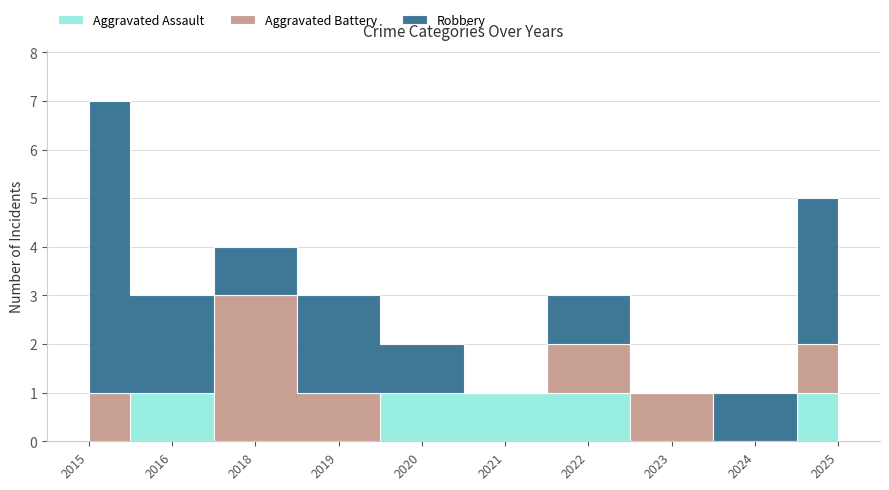

How many intersections are there between Aggravated Battery and Robbery?

3